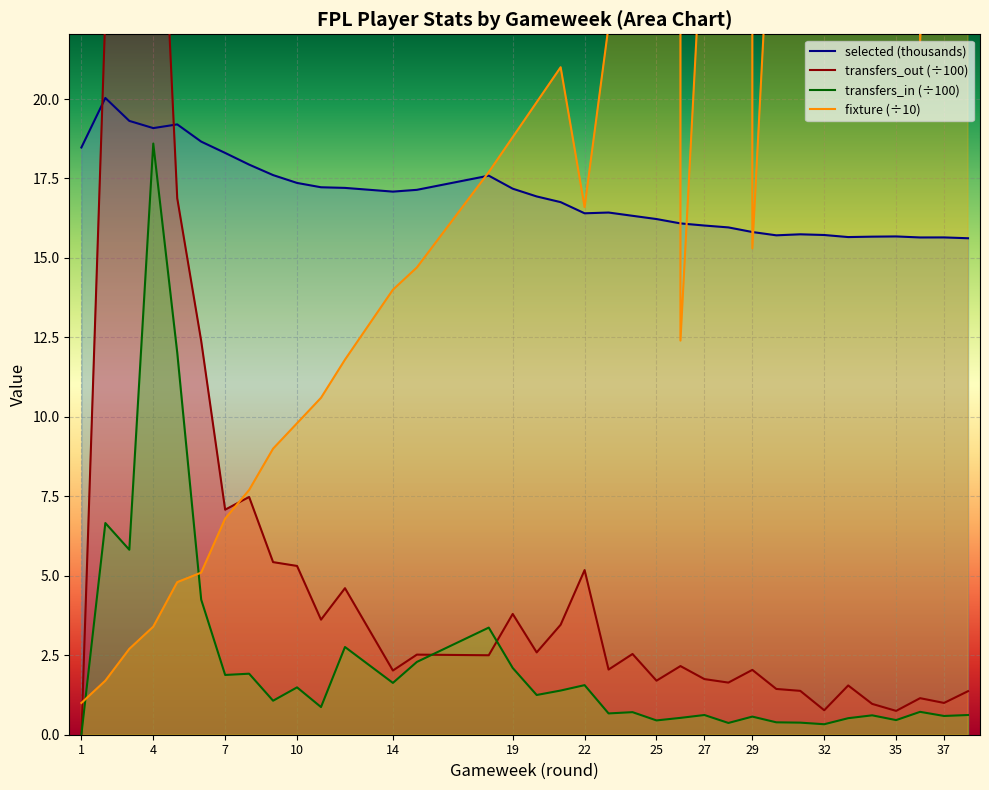

What value does the selected series have at 31?

15.7